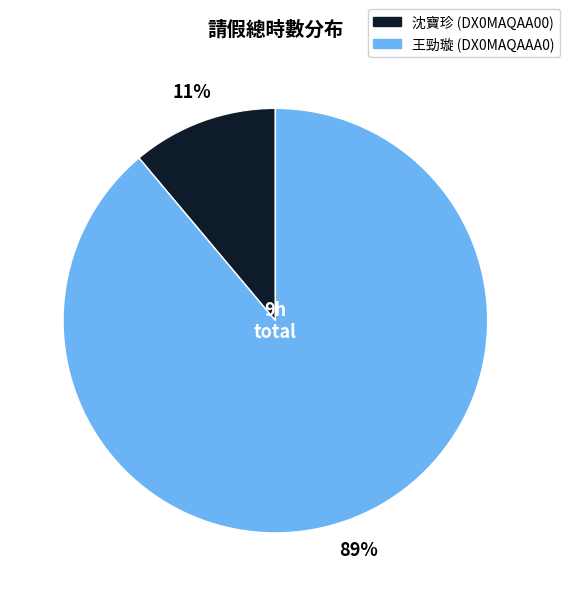

Is the sum of 王勁璇 (DX0MAQAAA0) and 沈寶珍 (DX0MAQAA00) greater than half?

Yes